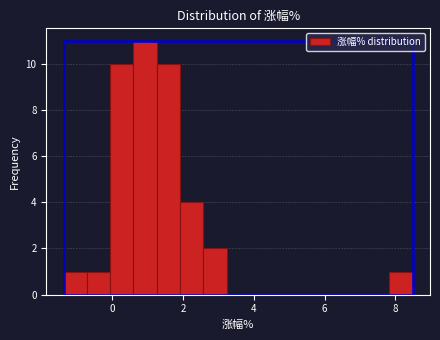

Around what value on the x-axis is the tallest bar? Give the approximate position of its centre, as read against the axis.

1.0